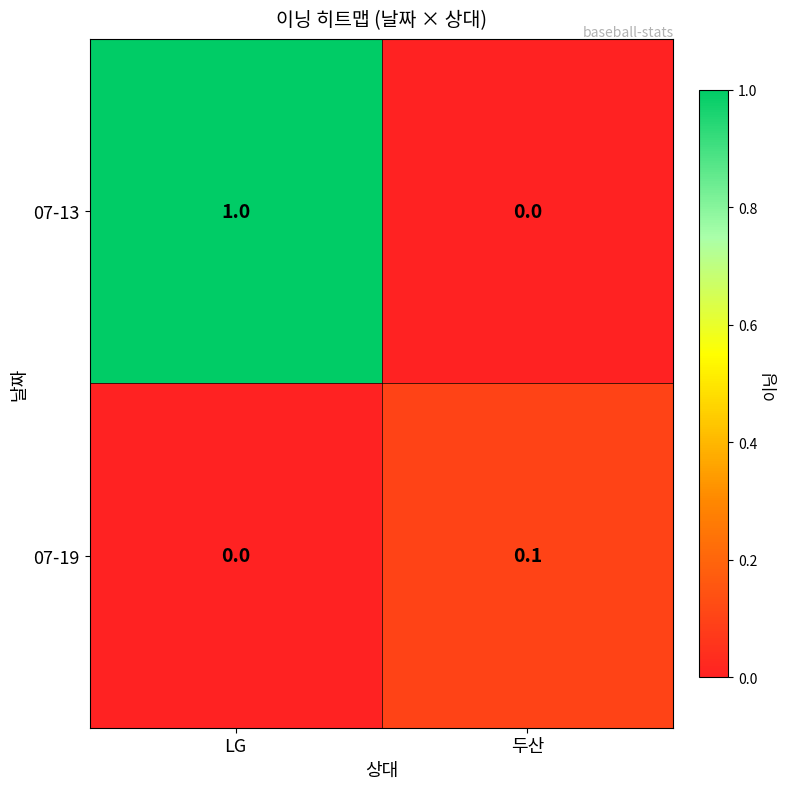

Which series has the largest range (max minus min)?

07-13